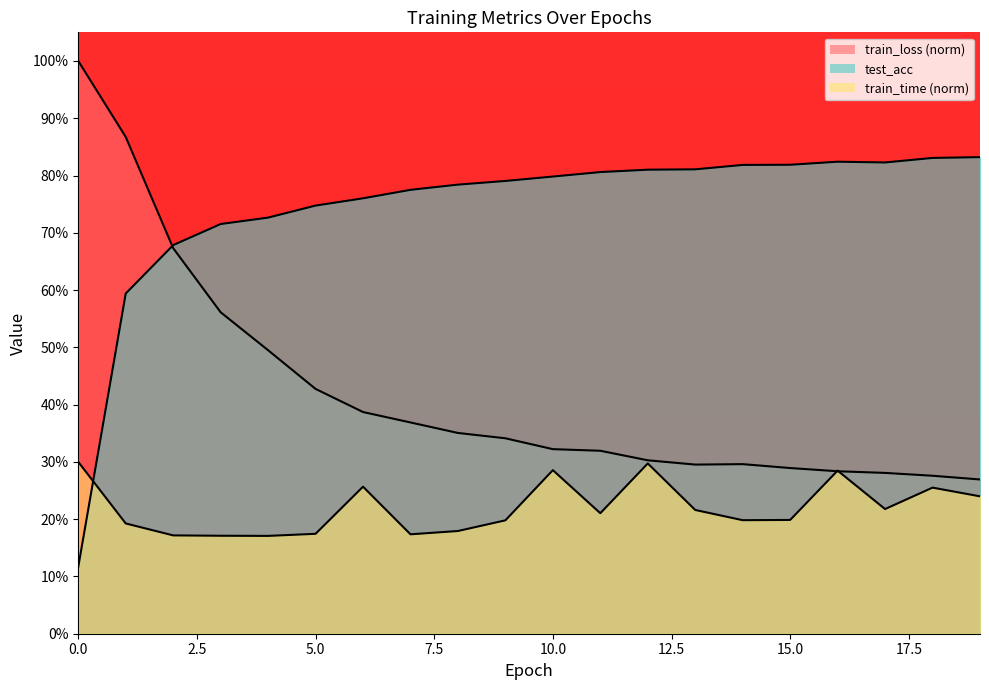

What is the value of the train_loss point at the 5th from the left?

0.5